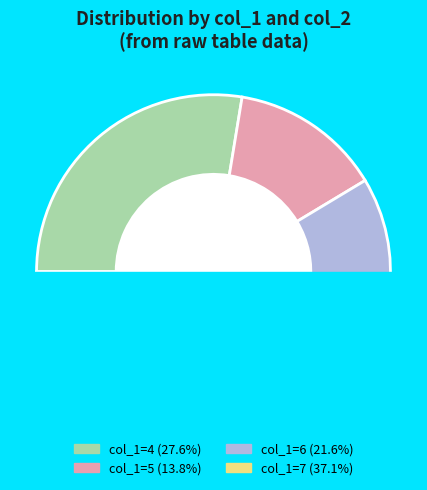

Which category has the smallest portion of the pie?

5